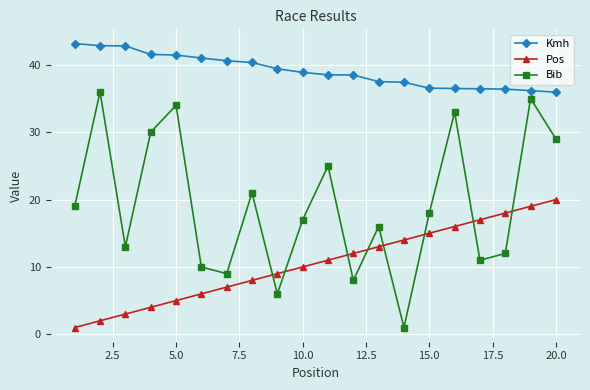

List the series in order of their peak value, highest first.

Kmh, Bib, Pos